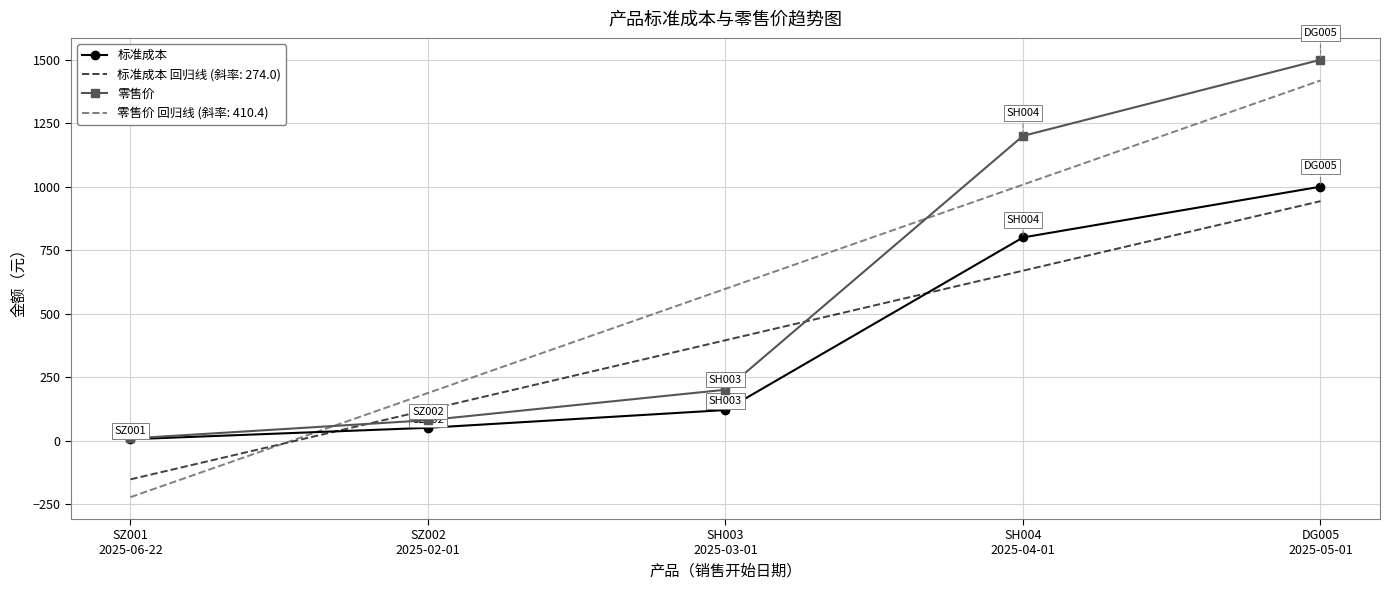

What is the maximum value for 标准成本?

1000.0